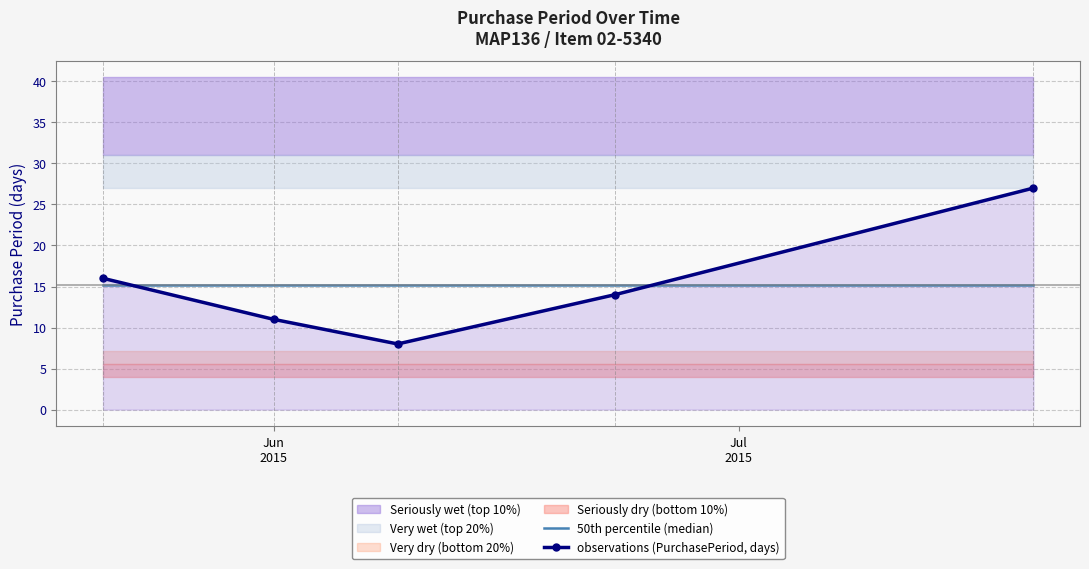

What is the maximum value shown in the chart?

27.0